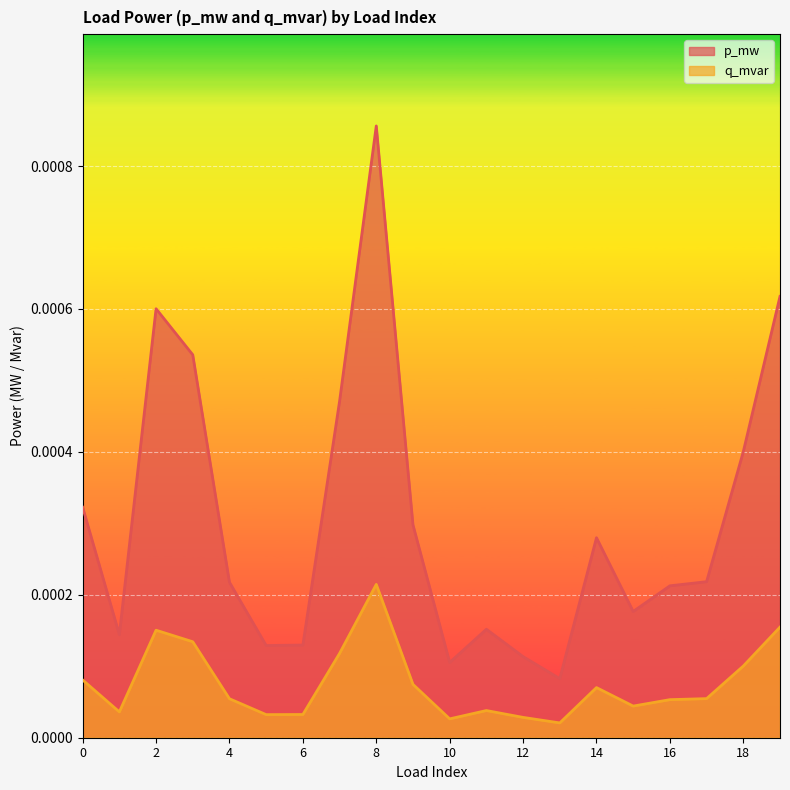

True or false: p_mw and q_mvar cross at least once.

False